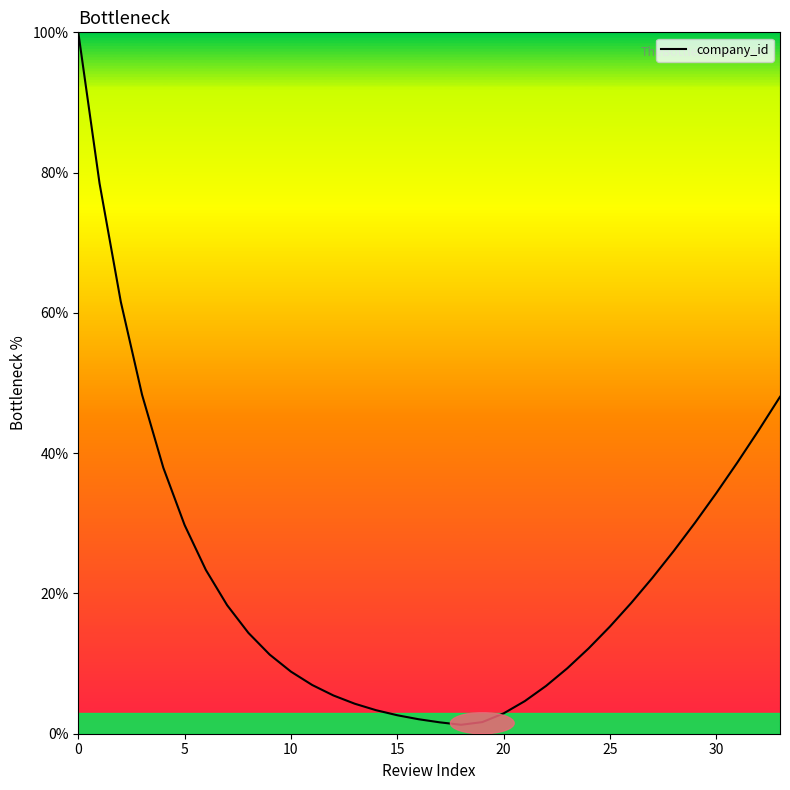

What is the difference between the maximum and minimum values?

98.7